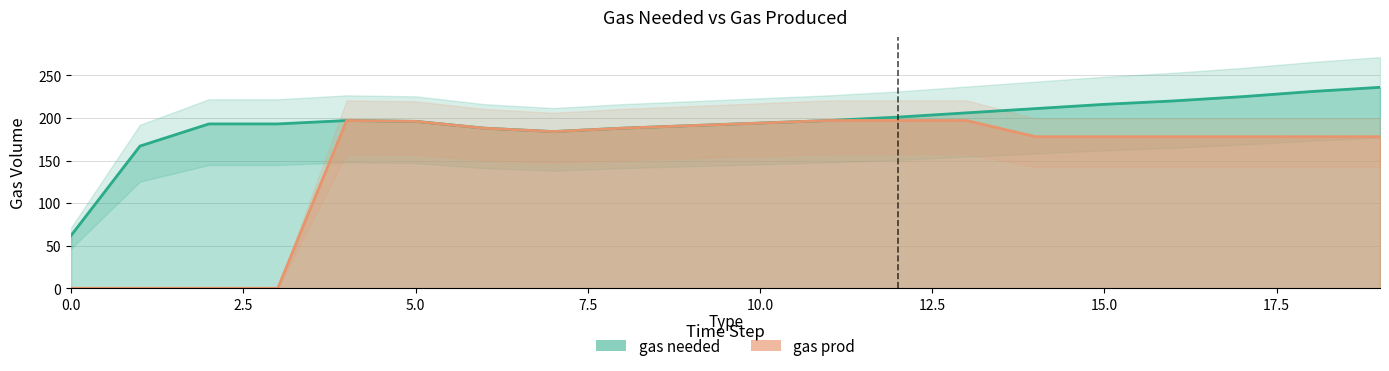

What is the average value of the gas prod series?

150